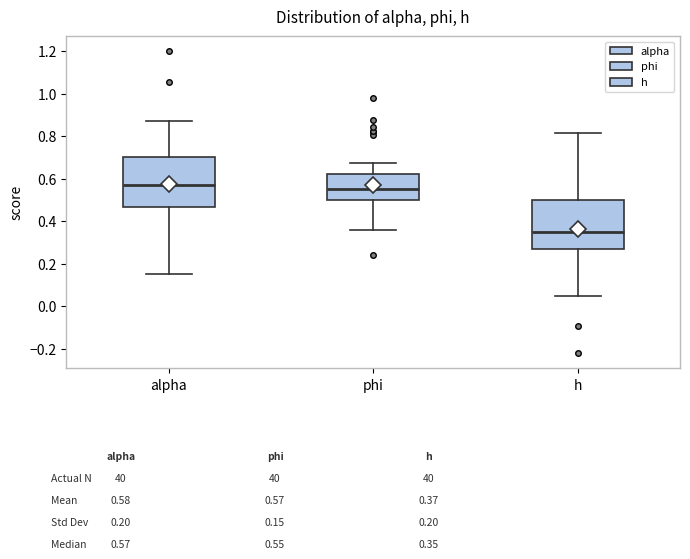

Reading left to right, read every box against the y-axis: the position of its median line, the range the box covers, and the ends of its whiskers. The values are not printed on the chart, so give them approximately, as read against the axis.

alpha: median 0.56, box 0.46 to 0.70, whiskers 0.16 to 0.88
phi: median 0.56, box 0.50 to 0.62, whiskers 0.36 to 0.68
h: median 0.34, box 0.28 to 0.50, whiskers 0.04 to 0.82